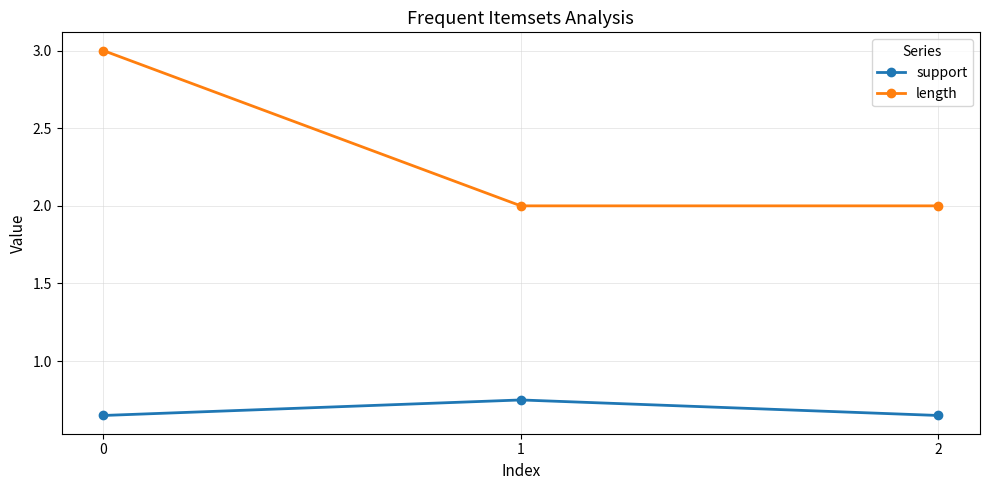

What is the value of the length point at the 2nd from the left?

2.0